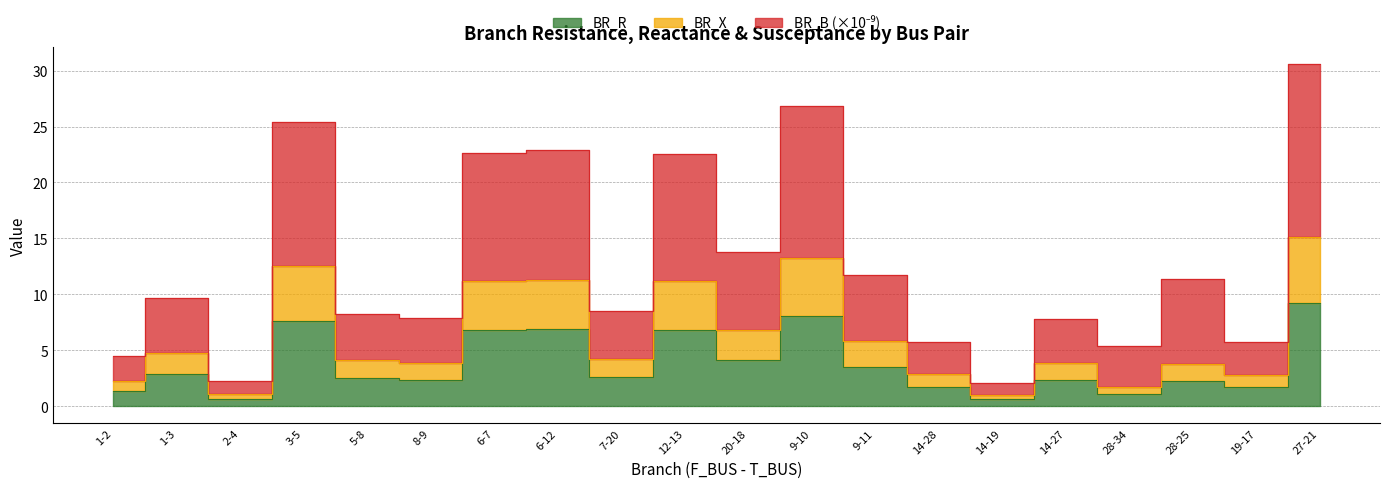

How many lines are shown in the chart?

3